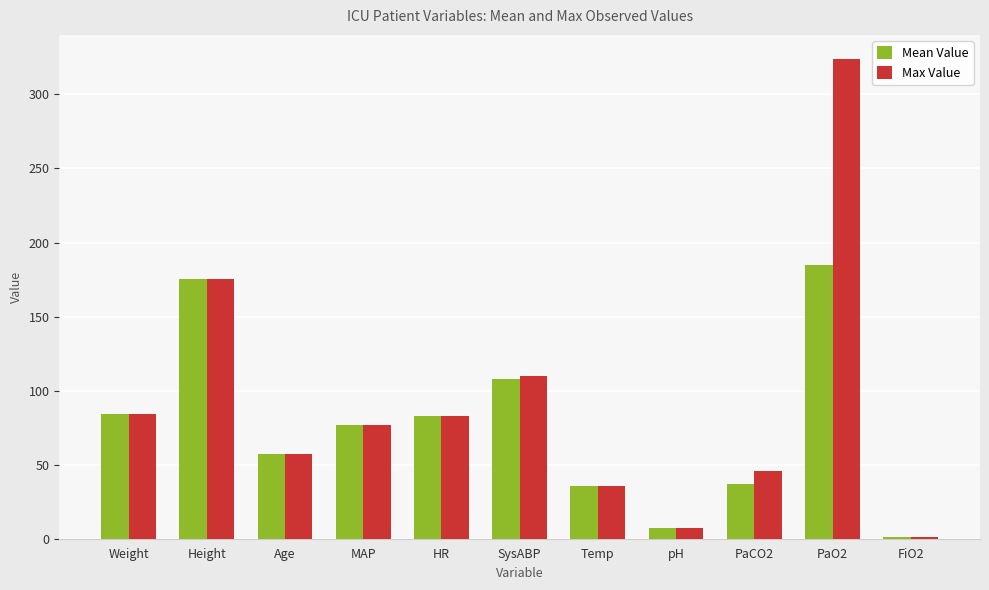

What is the sum of the Max Value values at PaO2 and Temp?

359.9